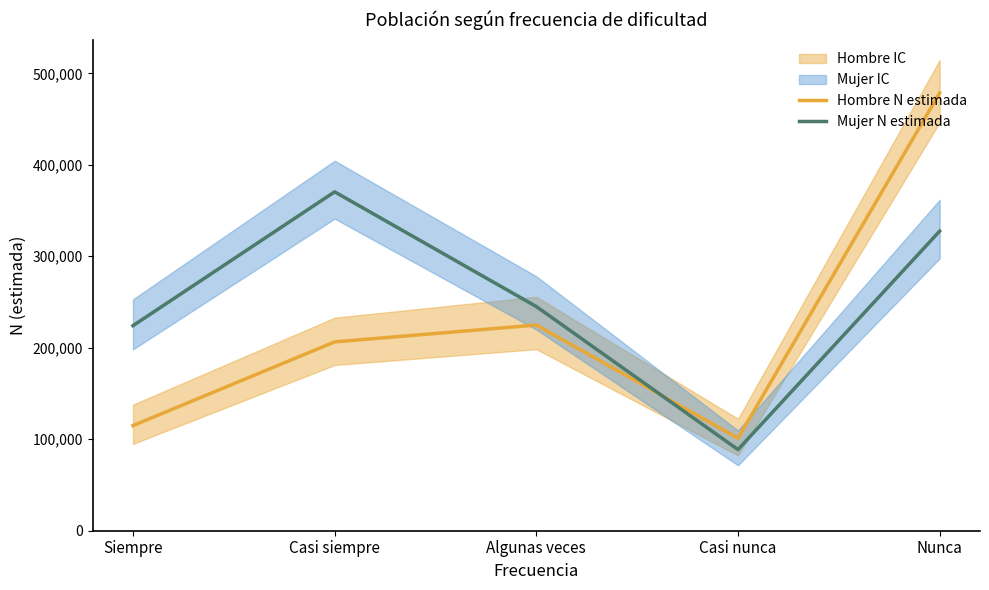

What is the value of the Mujer N estimada point at the 1st from the left?

224143